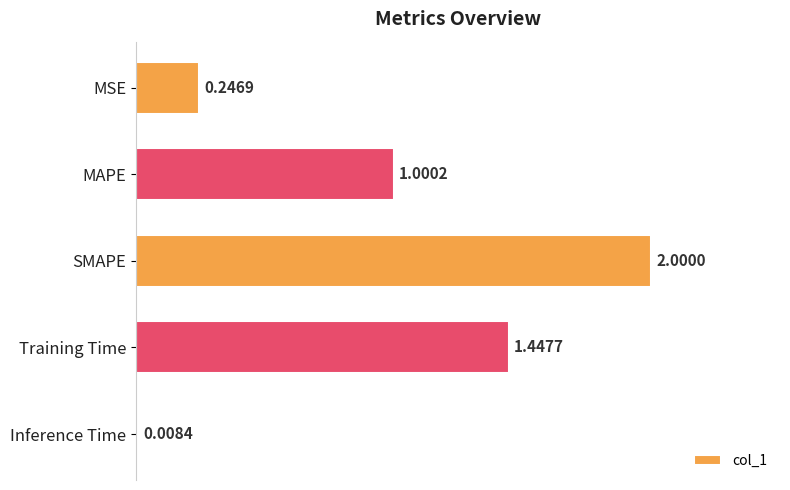

At which category does the chart reach its minimum across all series?

Inference Time